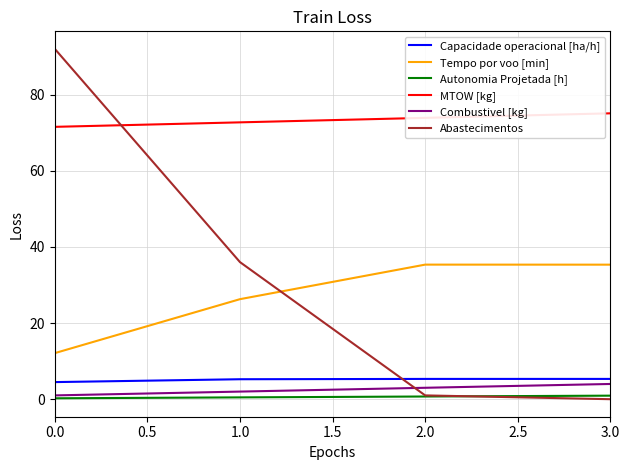

What is the sum of all MTOW [kg] values?

293.2